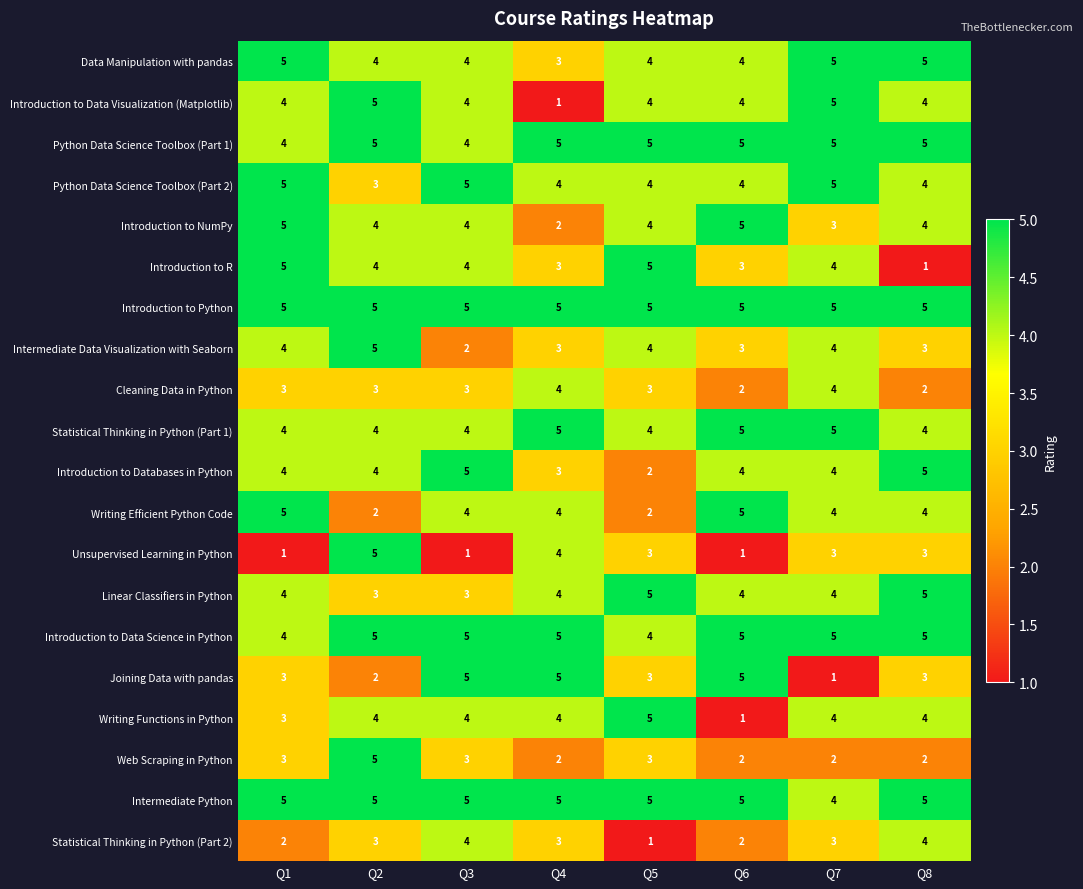

How many Statistical Thinking in Python (Part 2) values are between 2 and 4?

7